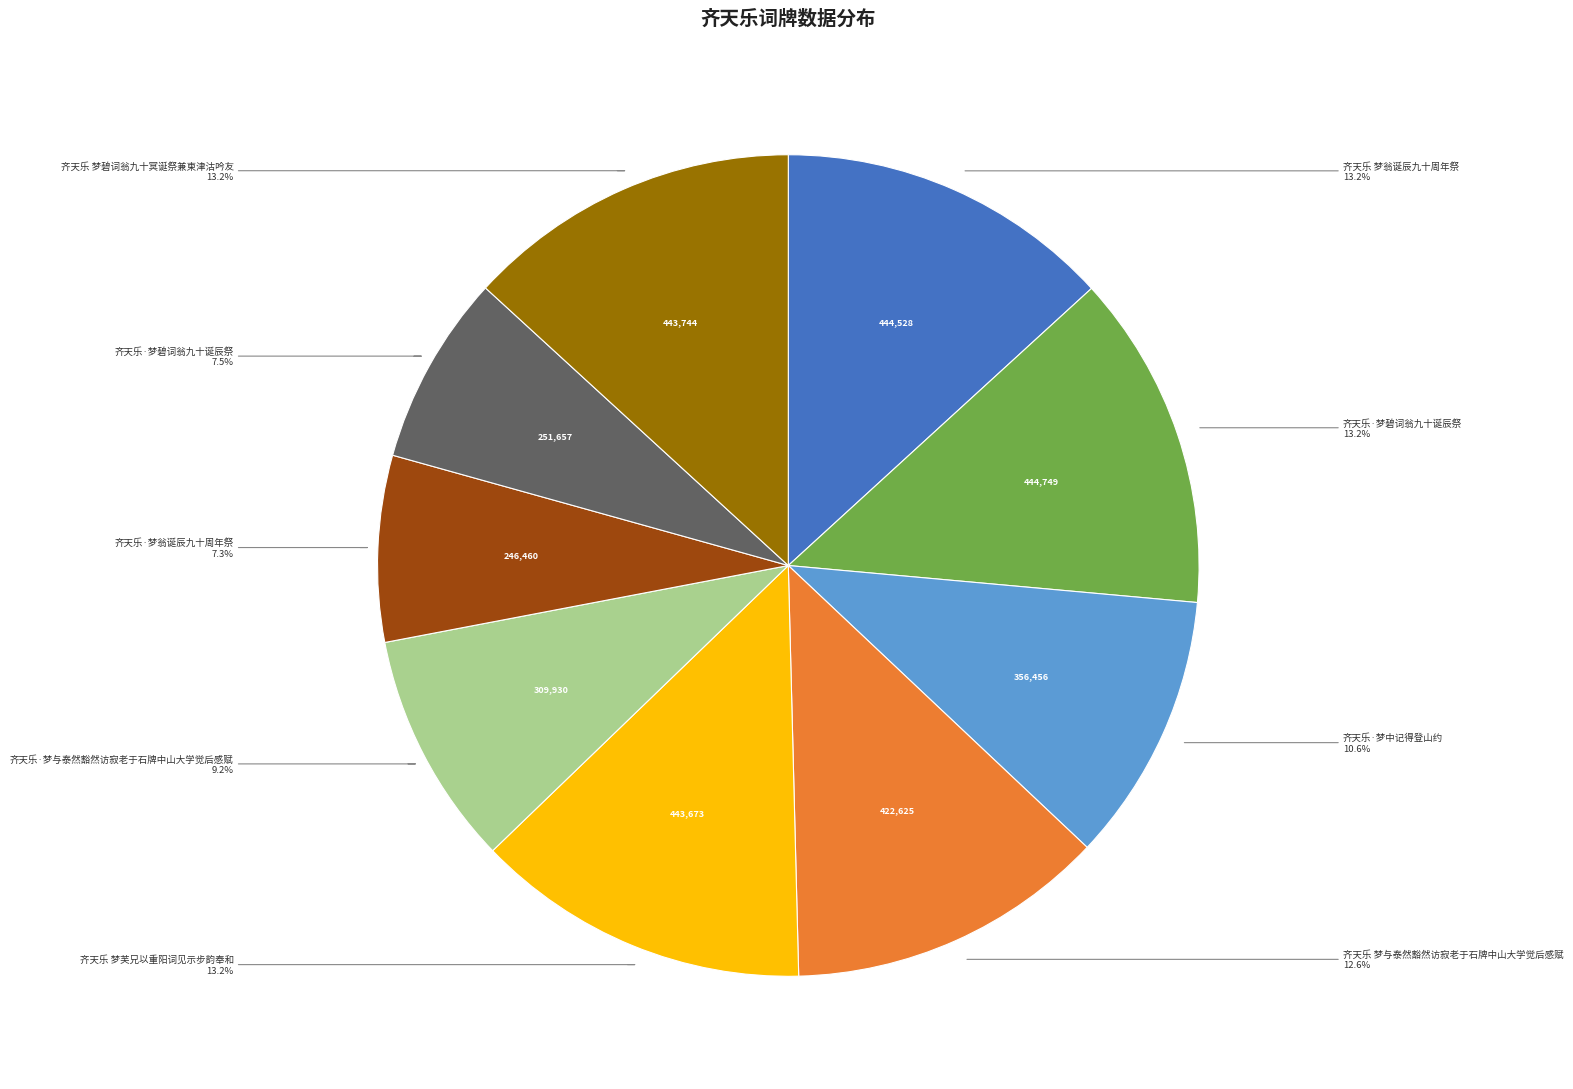

Does any single category account for the majority?

No